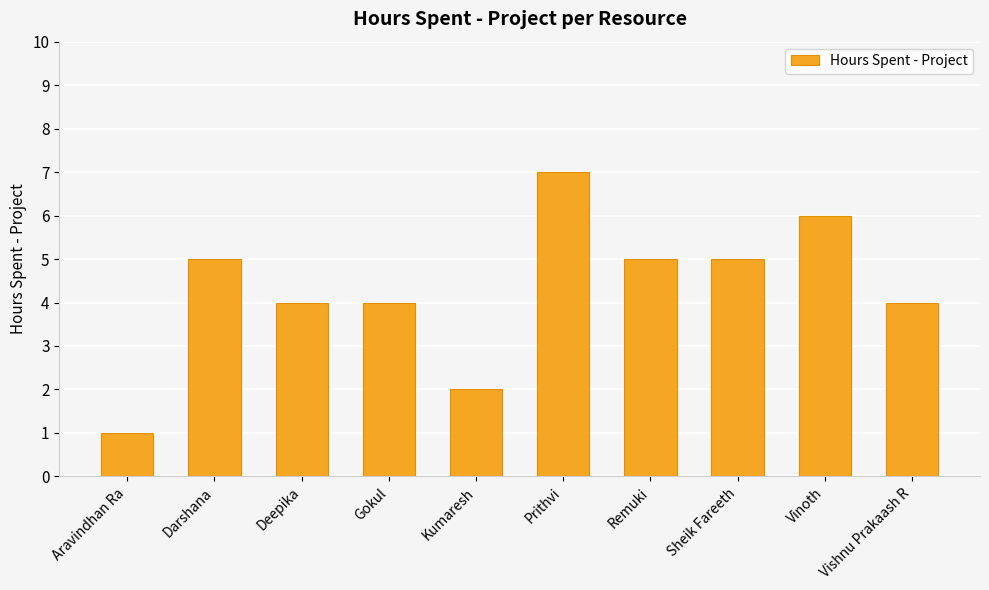

What position from the right is Vinoth?

2